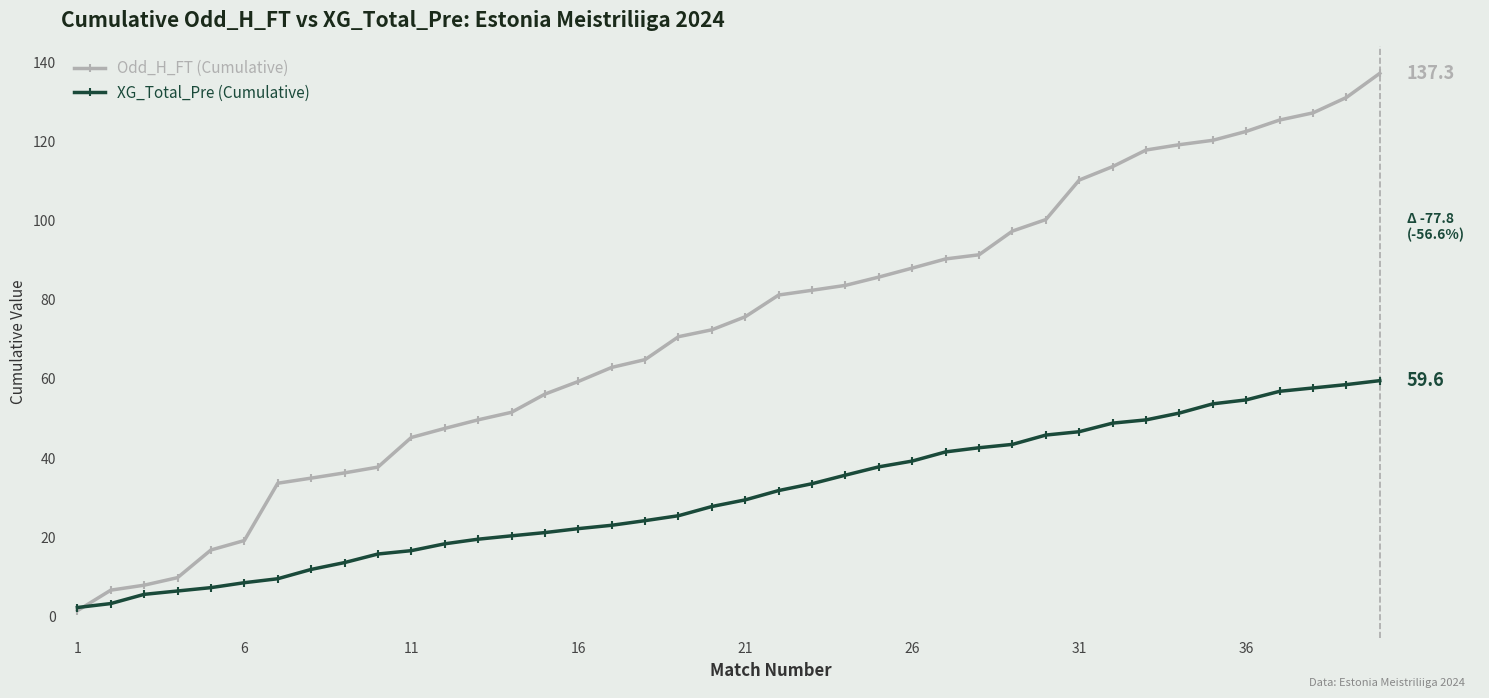

What is the maximum value for XG_Total_Pre (Cumulative)?

59.6